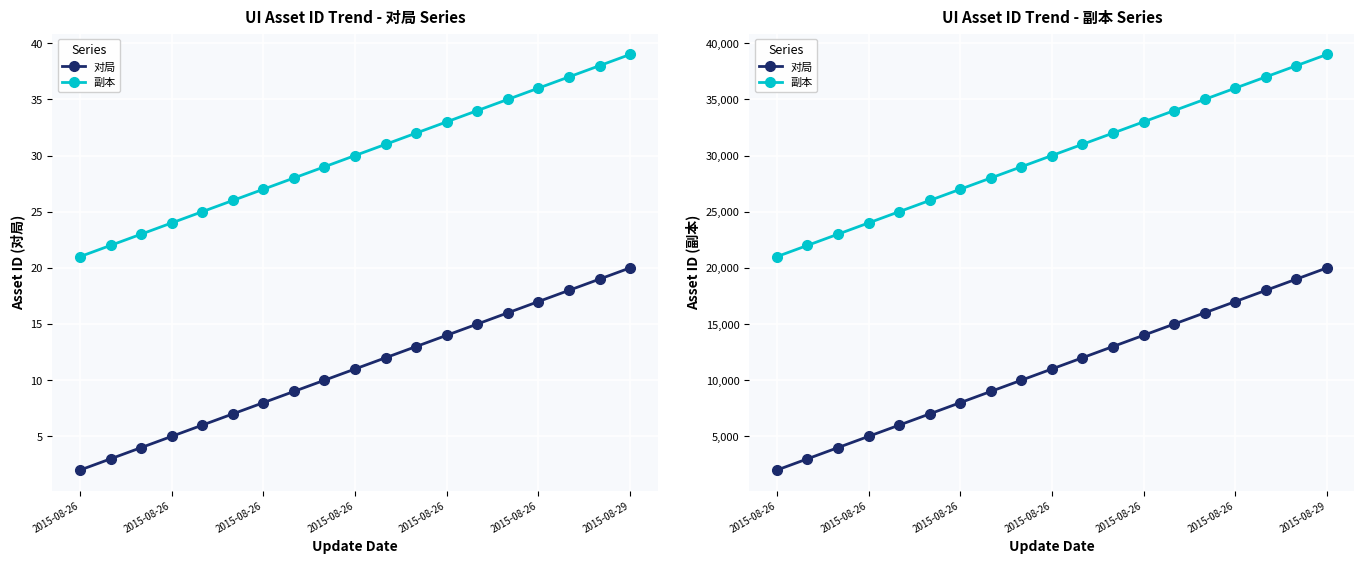

Which series has the largest total across all categories?

副本